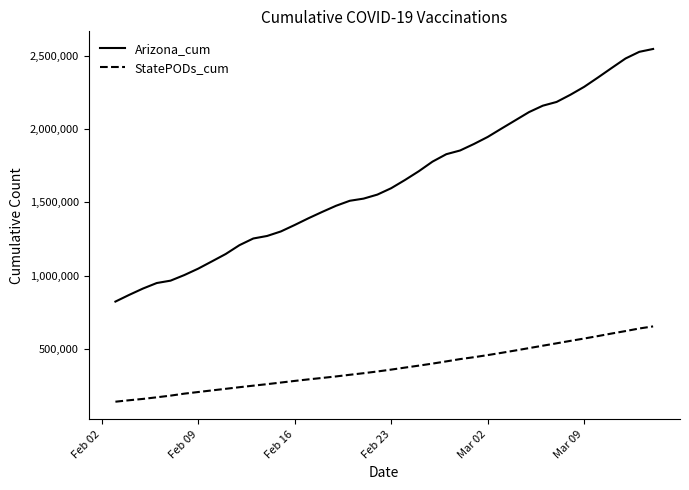

Which series has the widest spread of values?

Arizona_cum